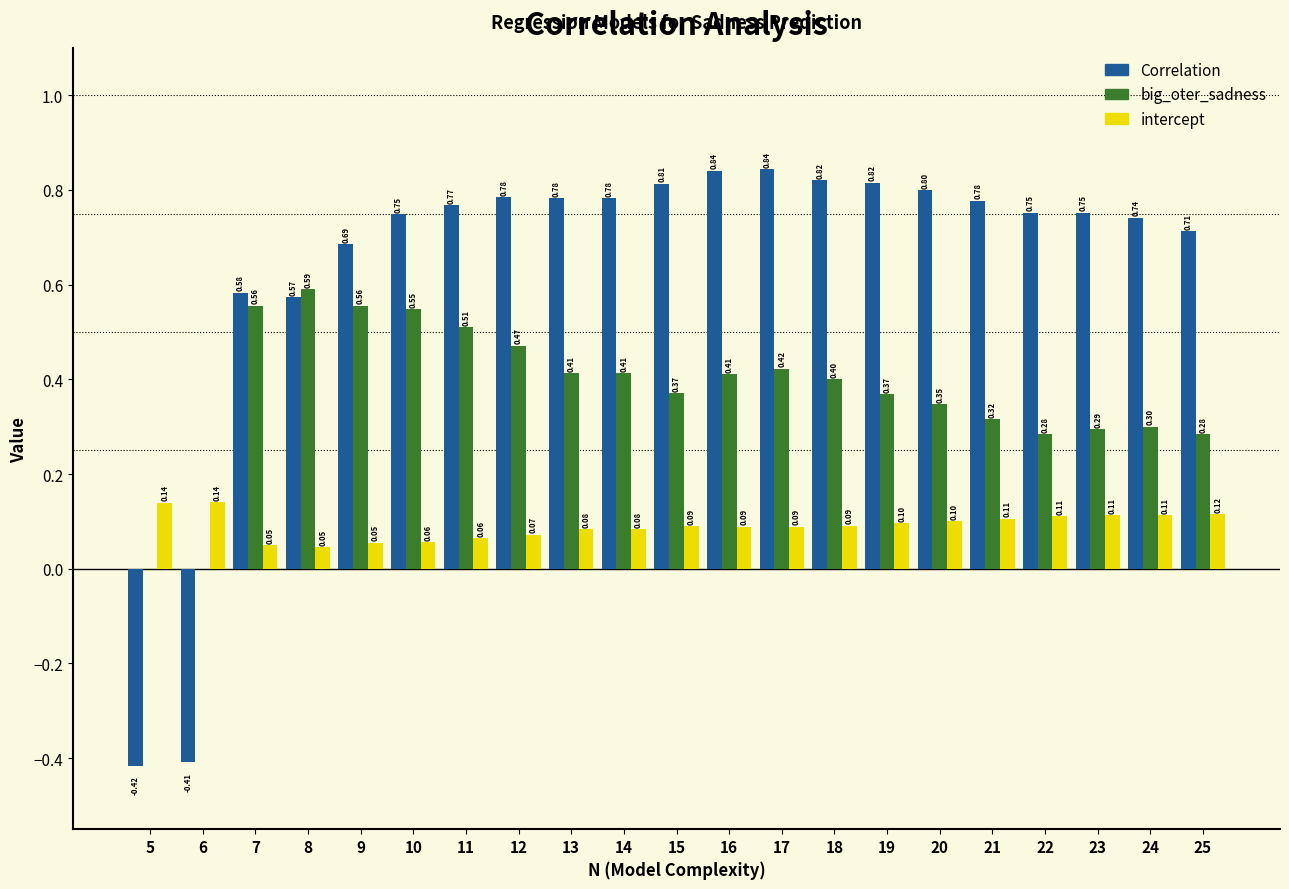

Which series changed the most between 8 and 14?

Correlation